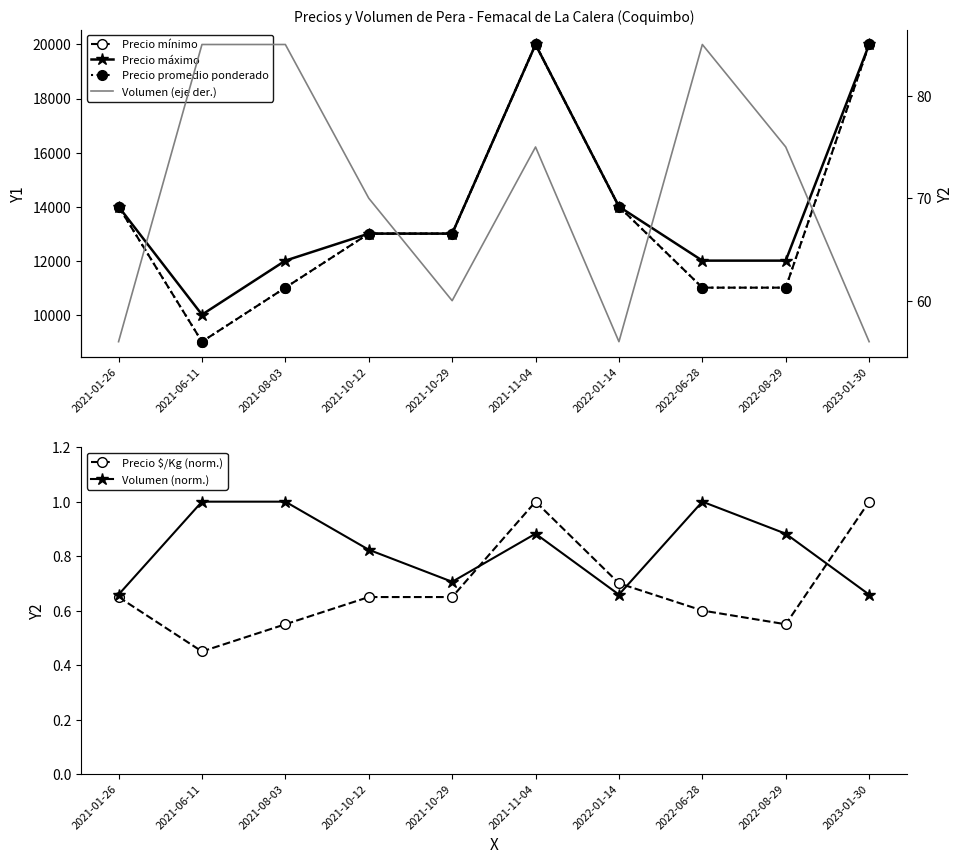

Where is the first local maximum for Volumen (norm.)?

2021-11-04